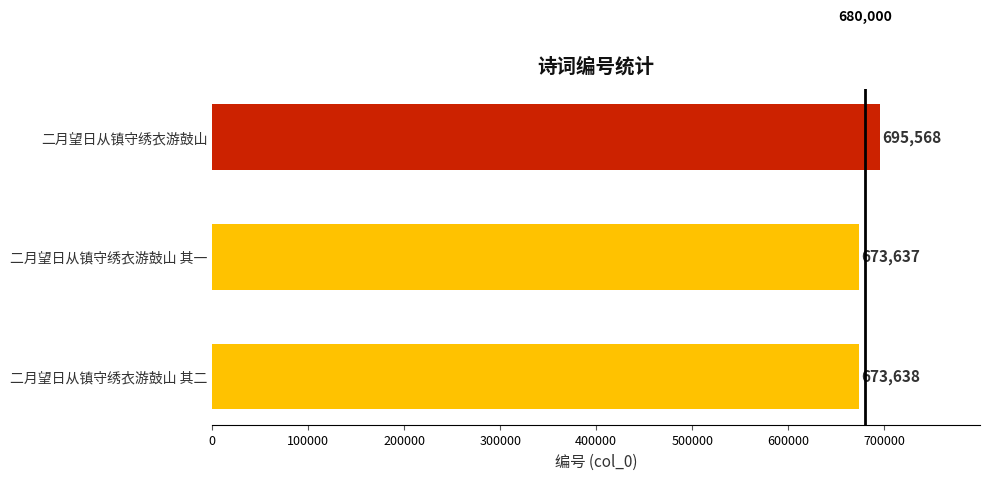

The value at 二月望日从镇守绣衣游鼓山 其二 is 673638. True or false?

True